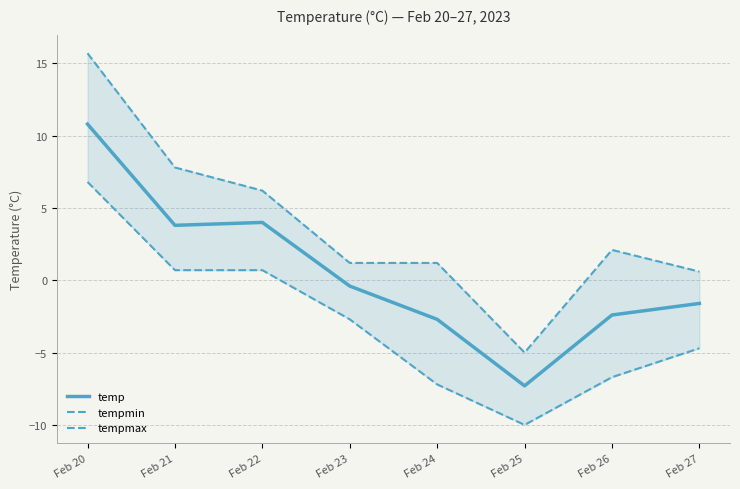

Reading left to right, transcribe all the data shown in this chart.

temp: Feb 20=10.8	Feb 21=3.8	Feb 22=4.0	Feb 23=-0.4	Feb 24=-2.7	Feb 25=-7.3	Feb 26=-2.4	Feb 27=-1.6
tempmin: Feb 20=6.8	Feb 21=0.7	Feb 22=0.7	Feb 23=-2.7	Feb 24=-7.2	Feb 25=-10.0	Feb 26=-6.7	Feb 27=-4.7
tempmax: Feb 20=15.7	Feb 21=7.8	Feb 22=6.2	Feb 23=1.2	Feb 24=1.2	Feb 25=-5.0	Feb 26=2.1	Feb 27=0.6